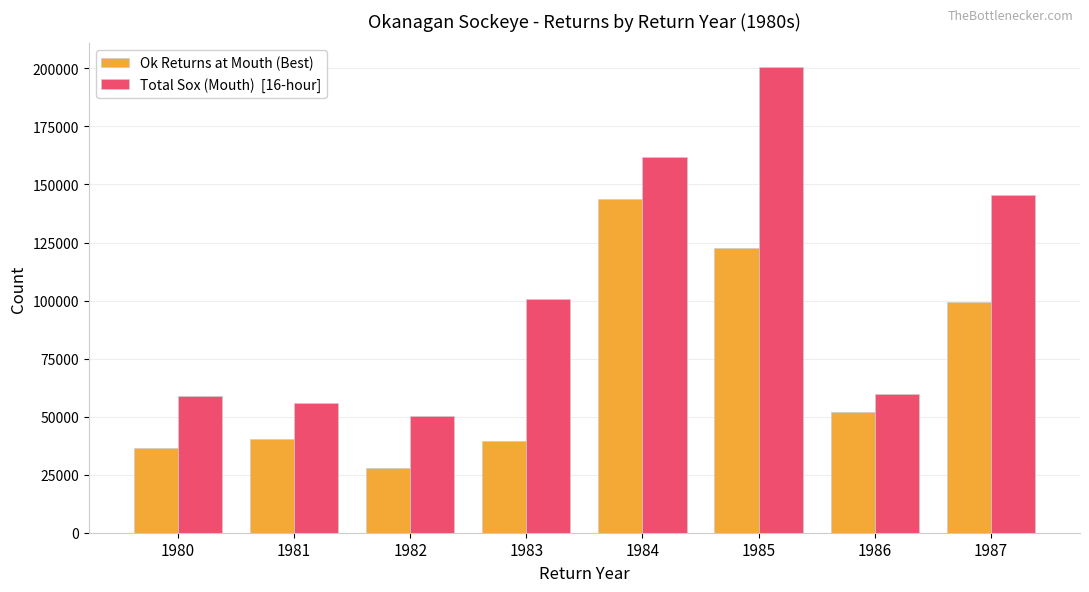

What is the total value across all series at 1987?

244919.3